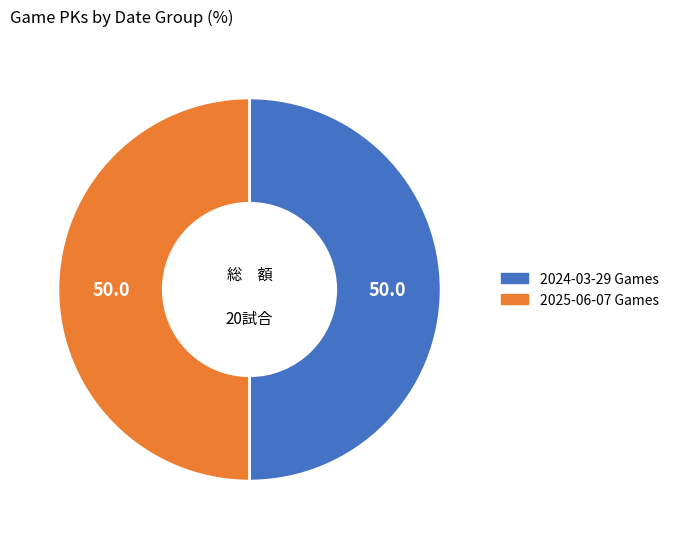

How many slices are in this pie chart?

2